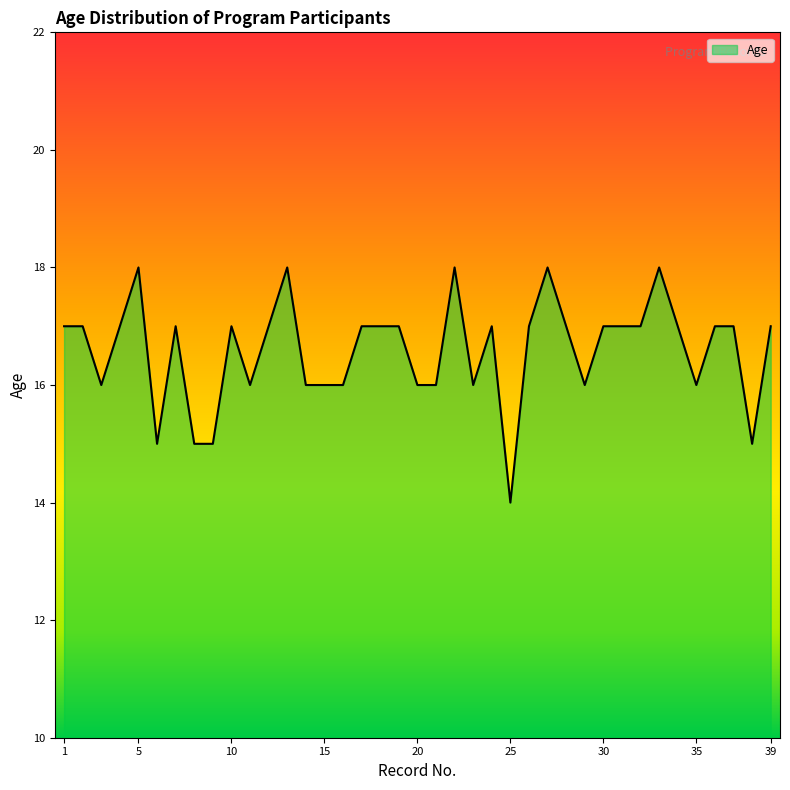

What is the minimum value shown in the chart?

14